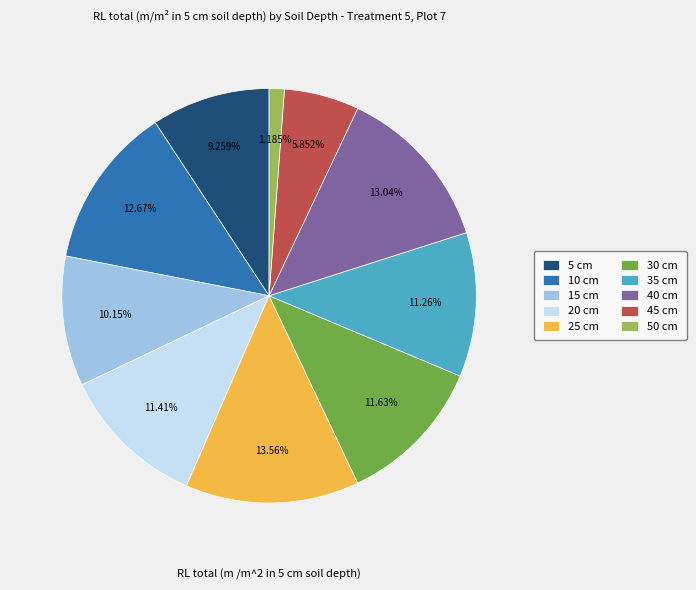

Approximately how many times larger is the value at 30 cm compared to 25 cm?

0.9